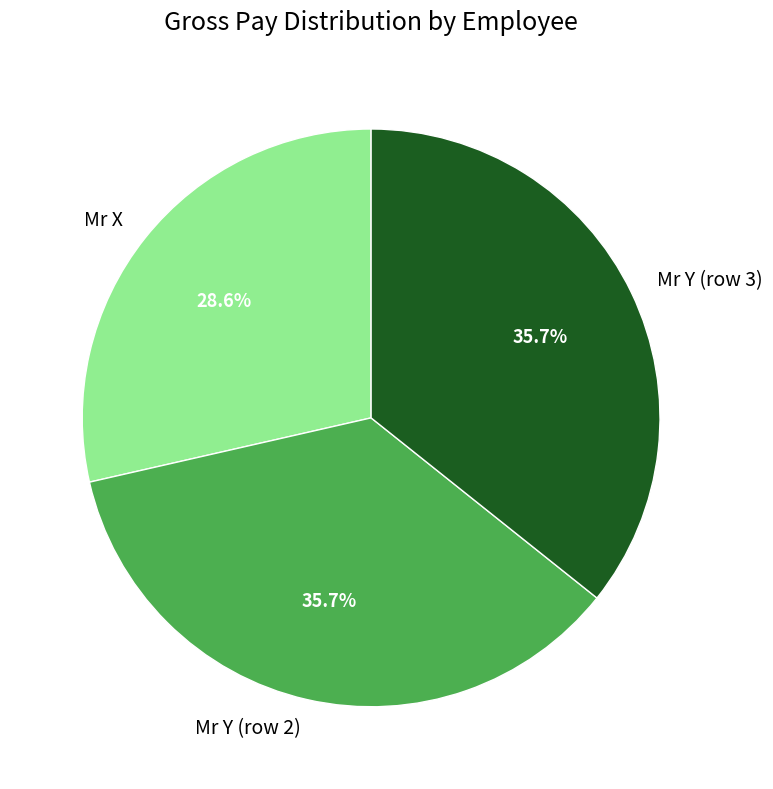

Count the number of slices in the pie.

3